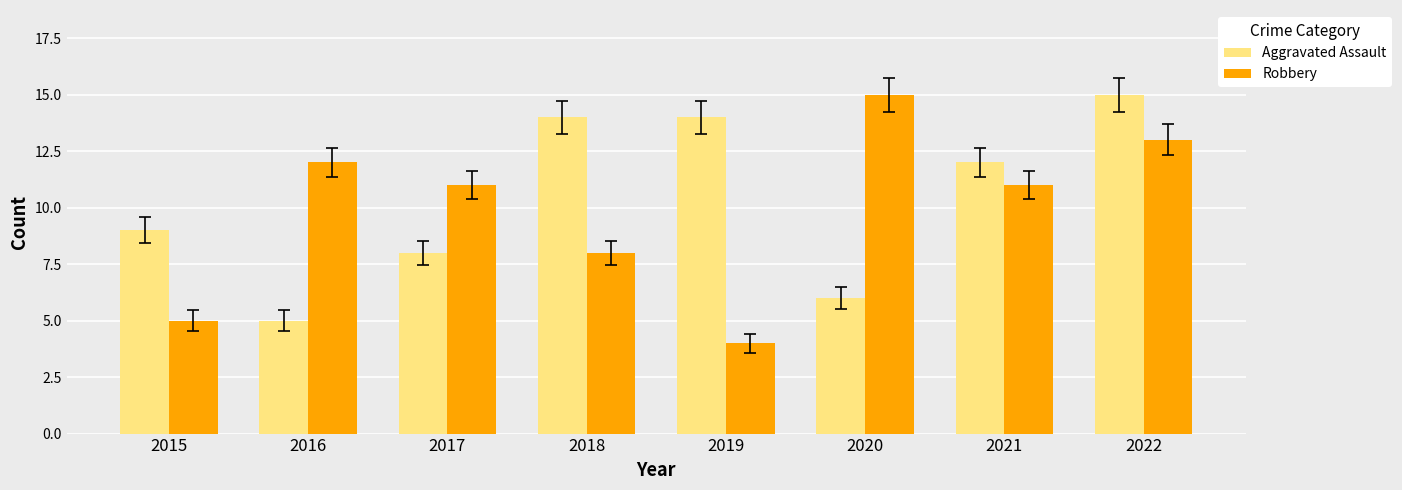

Rank the series at 2021 from highest to lowest value.

Aggravated Assault, Robbery